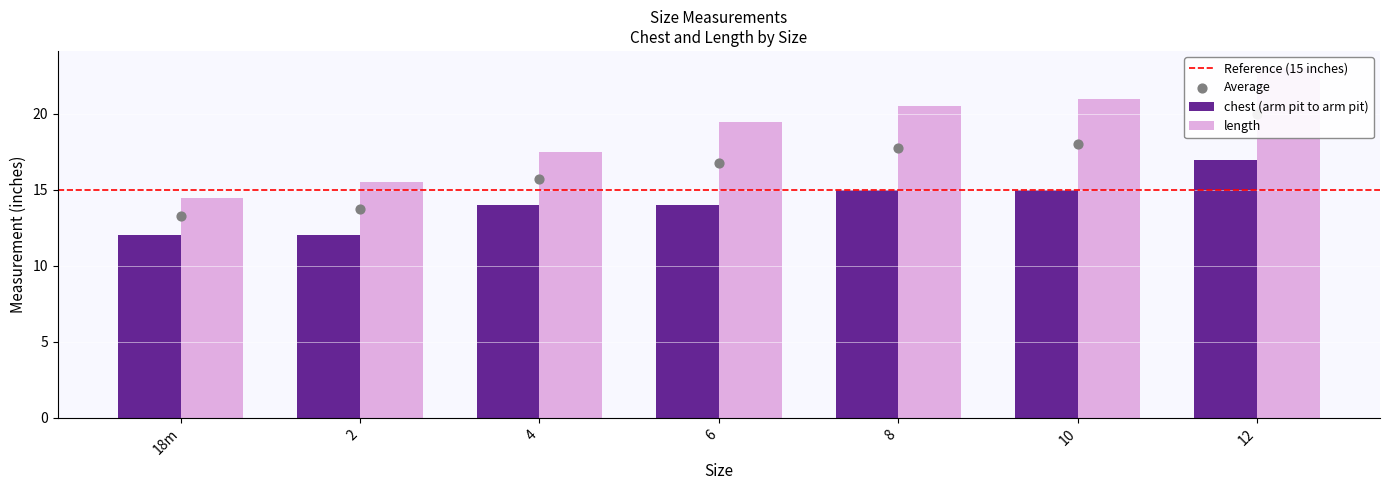

What is the total value across all series at 2?

27.5